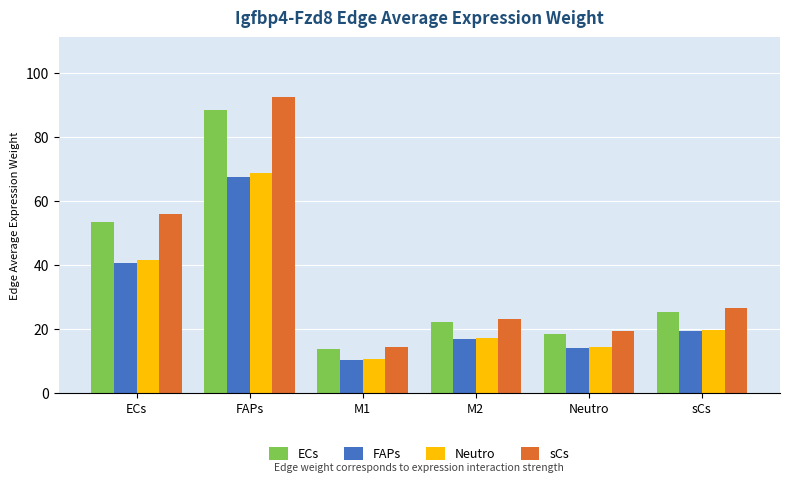

At which label is ECs closest to 51?

ECs